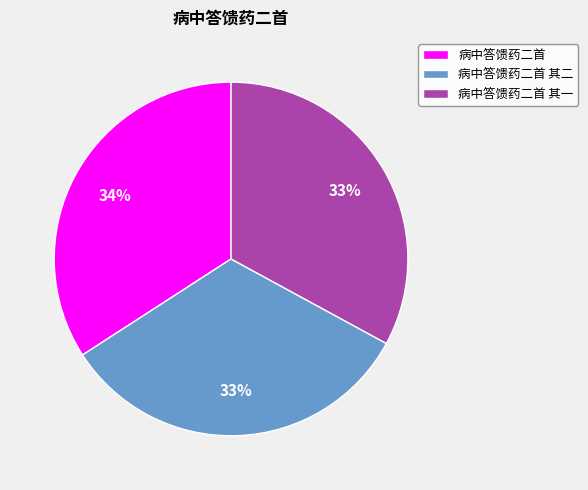

The 病中答馈药二首 slice represents 45% of the pie. True or false?

False